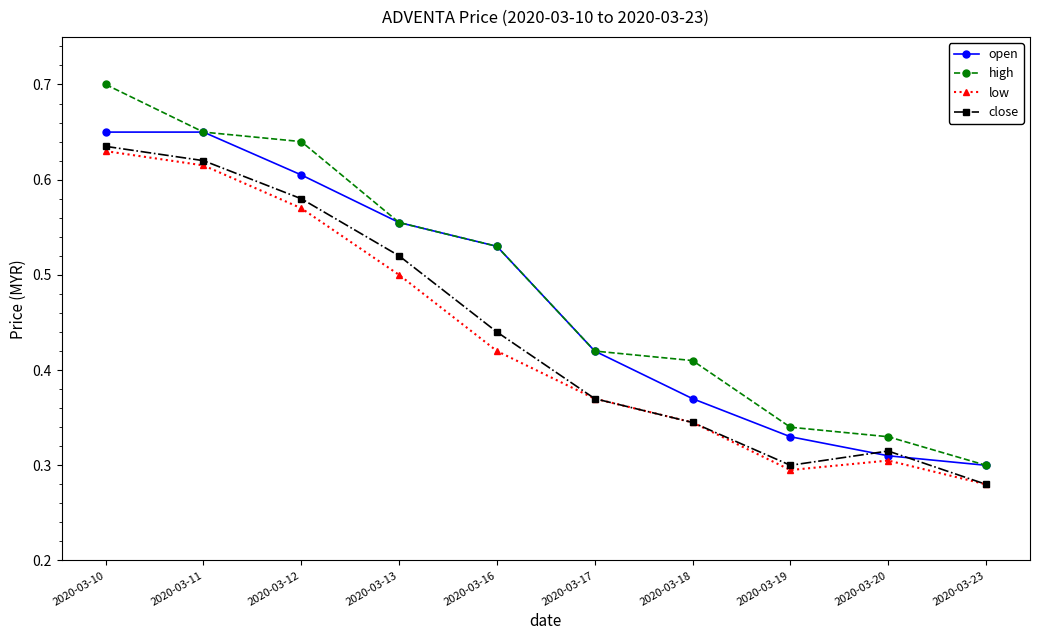

Between 2020-03-12 and 2020-03-17, which series saw the biggest shift?

high